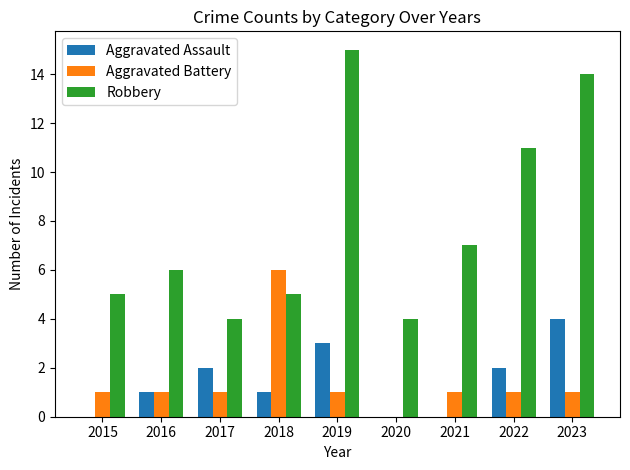

Which series has the largest total across all categories?

Robbery